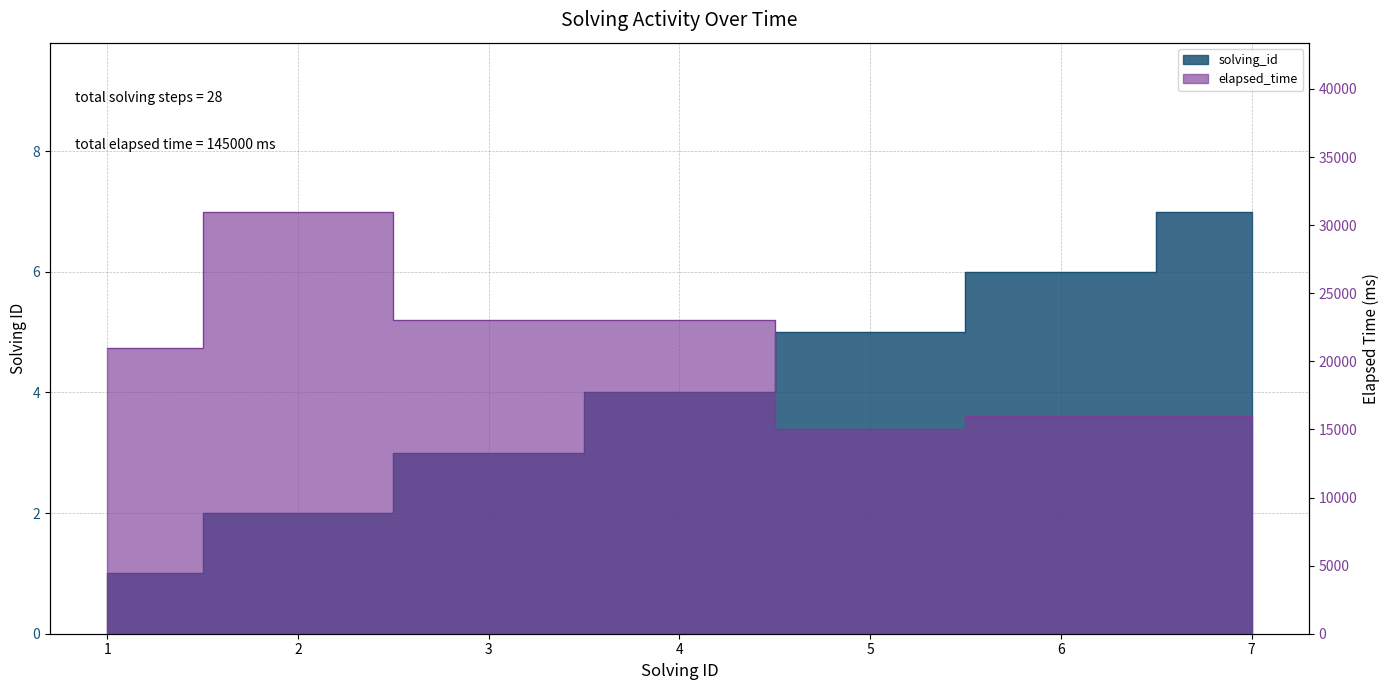

What is the sum of the elapsed_time values at 3 and 1?

44000